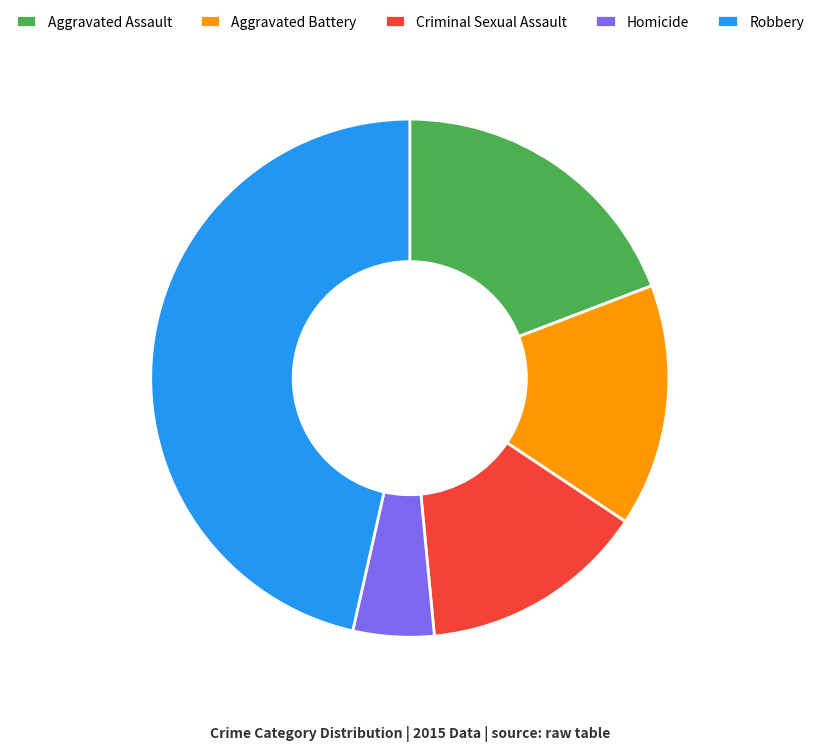

True or false: Aggravated Assault accounts for 19% of the total.

True